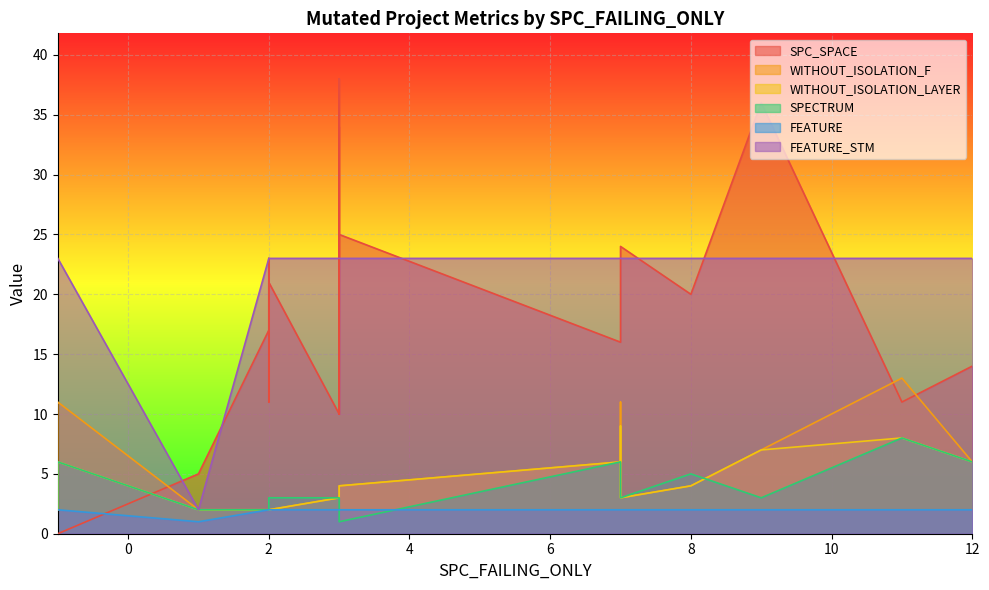

Reading left to right, what are all the values shown in this chart?

SPC_SPACE: 5	23	17	23	11	0	10	14	16	38	10	23	24	34	0	0	11	36	25	21	20
WITHOUT_ISOLATION_F: 2	2	2	11	13	2	3	6	6	4	3	2	3	3	2	11	2	7	4	2	4
WITHOUT_ISOLATION_LAYER: 2	2	2	9	8	2	3	6	6	4	3	2	3	3	2	6	2	7	4	2	4
SPECTRUM: 2	2	2	6	8	2	3	6	6	1	3	2	3	3	2	6	2	3	1	3	5
FEATURE: 1	2	2	2	2	2	2	2	2	2	2	2	2	2	2	2	2	2	2	2	2
FEATURE_STM: 2	23	23	23	23	23	23	23	23	23	23	23	23	23	23	23	23	23	23	23	23